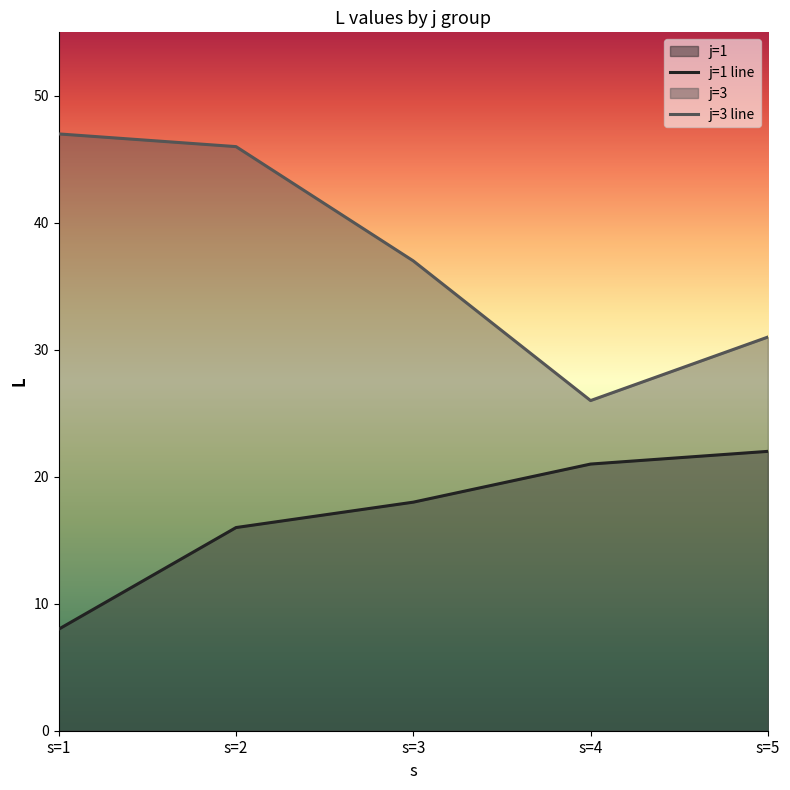

What is the average value of the j=3 series?

37